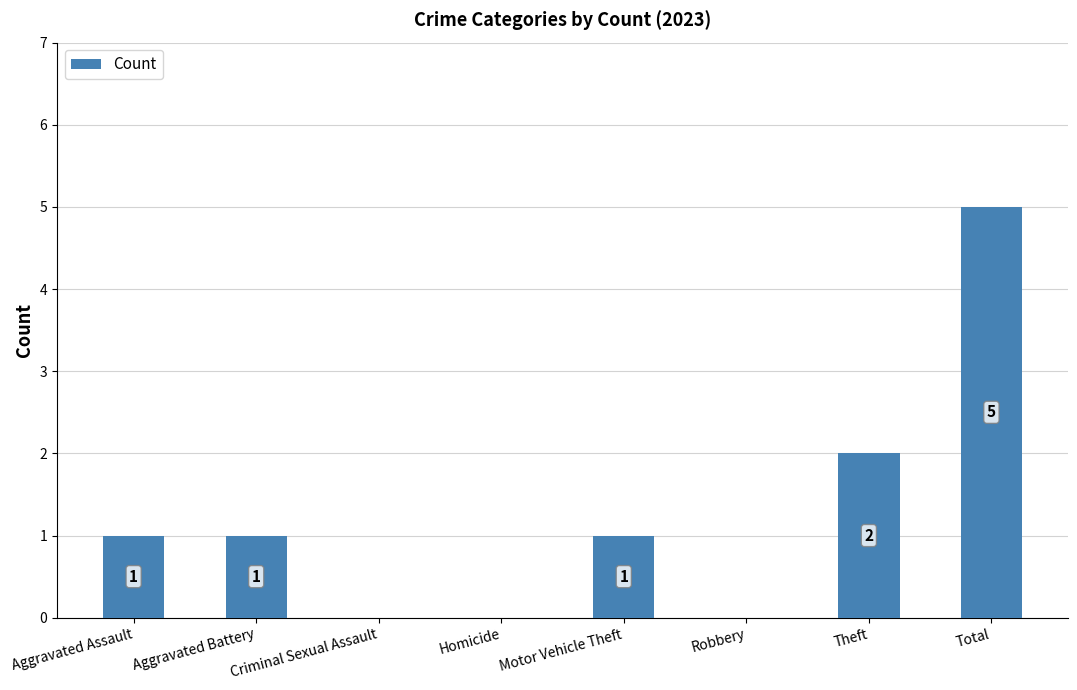

Is it true that the value at Theft is 2?

True